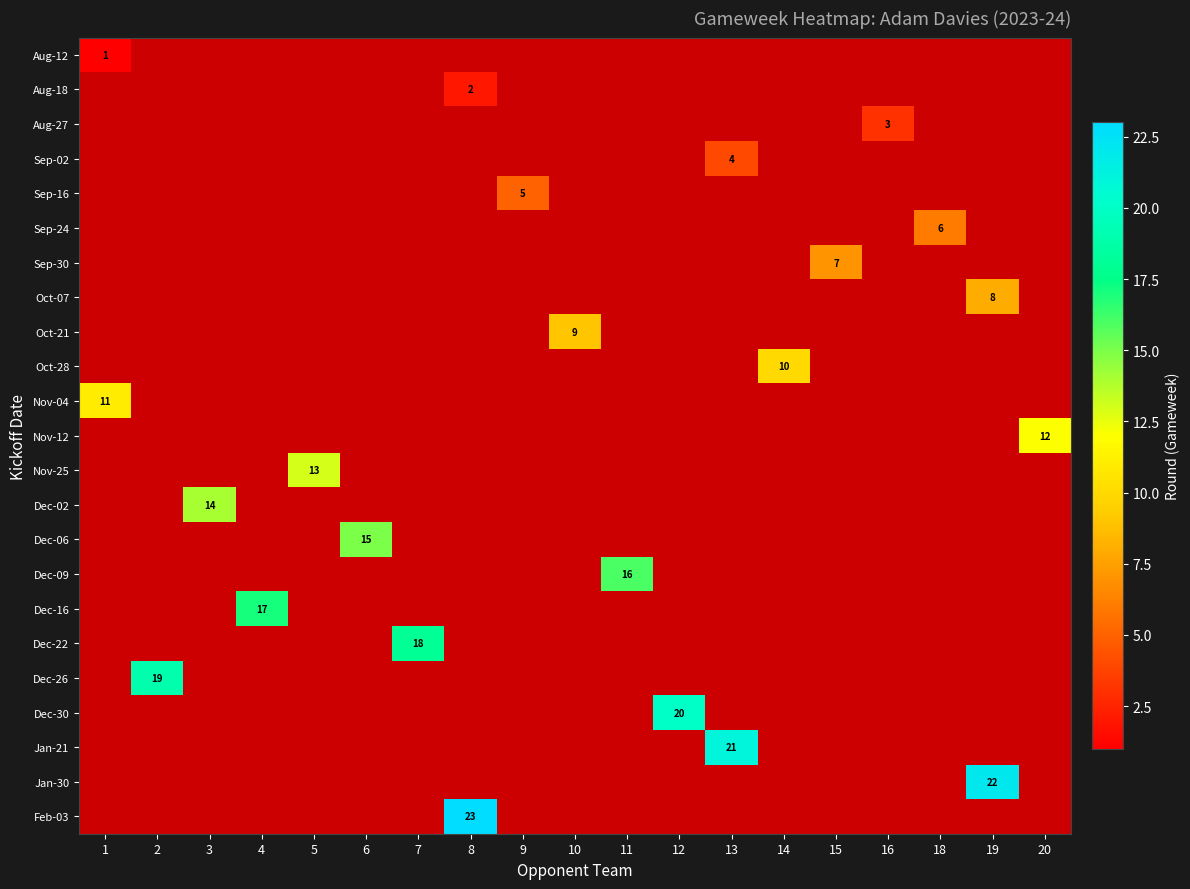

Is it true that Sep-24 equals 6 at 18?

True